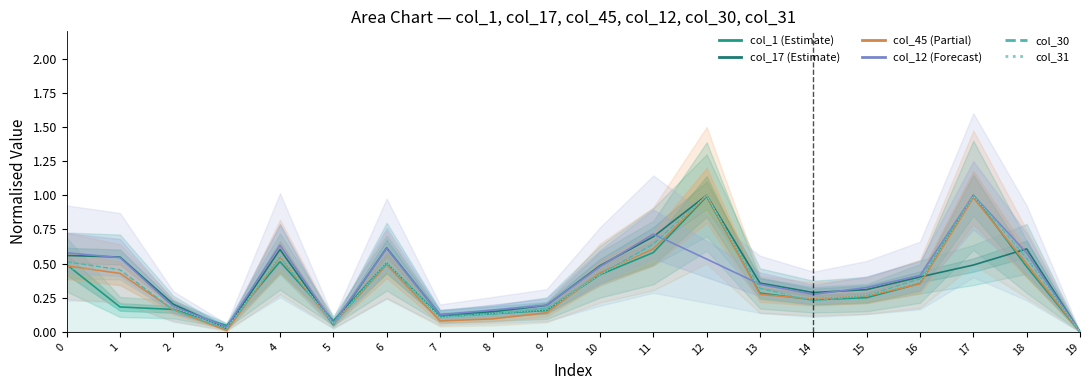

What is the sum of the col_31 values at 15 and 10?

0.7